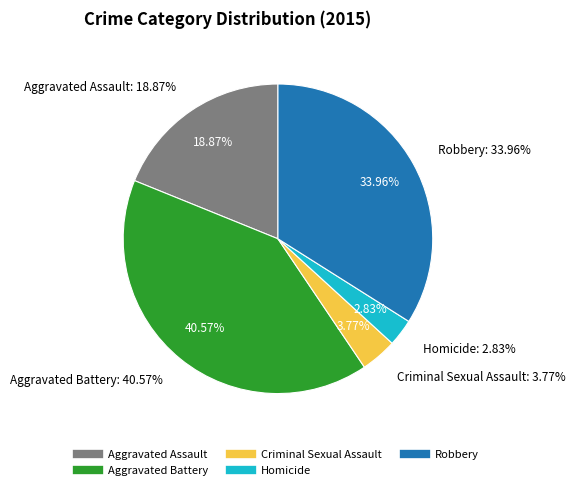

To the nearest percent, what percentage of the pie is Robbery?

34%